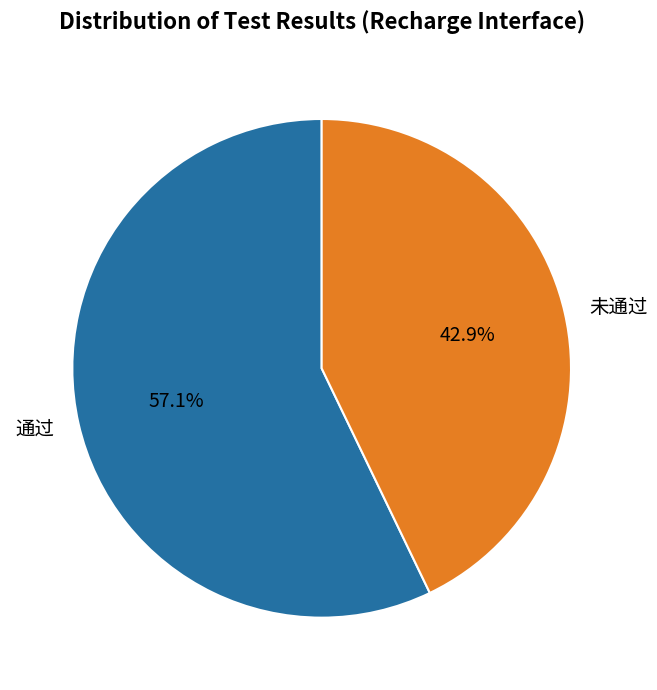

Count the number of slices in the pie.

2